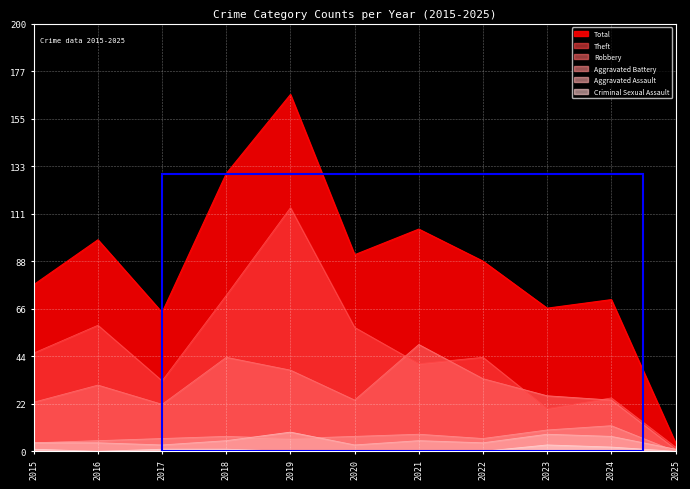

What is the difference between the second highest and minimum values in the Aggravated Battery series?

10